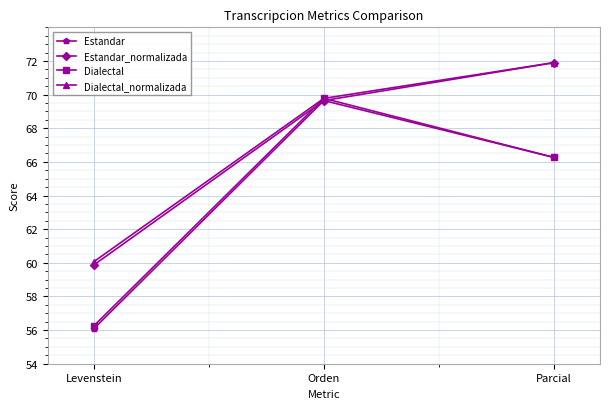

What is the total value across all series at Orden?

278.8